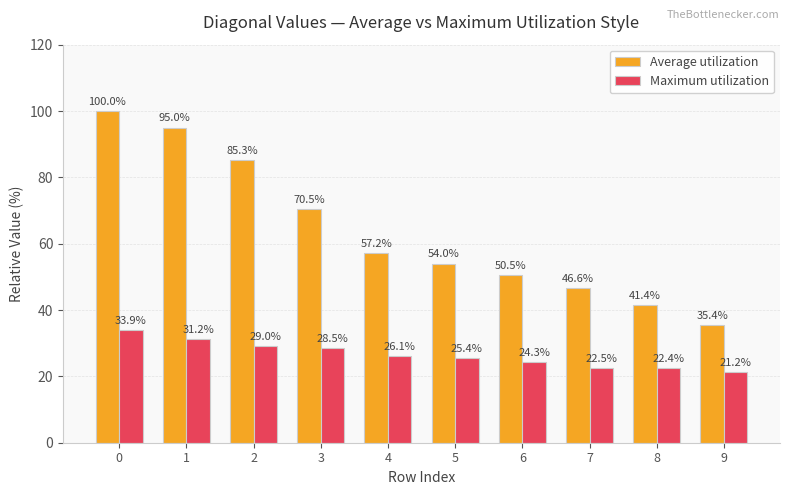

What is the difference between the second highest and minimum values in the Average utilization series?

59.6